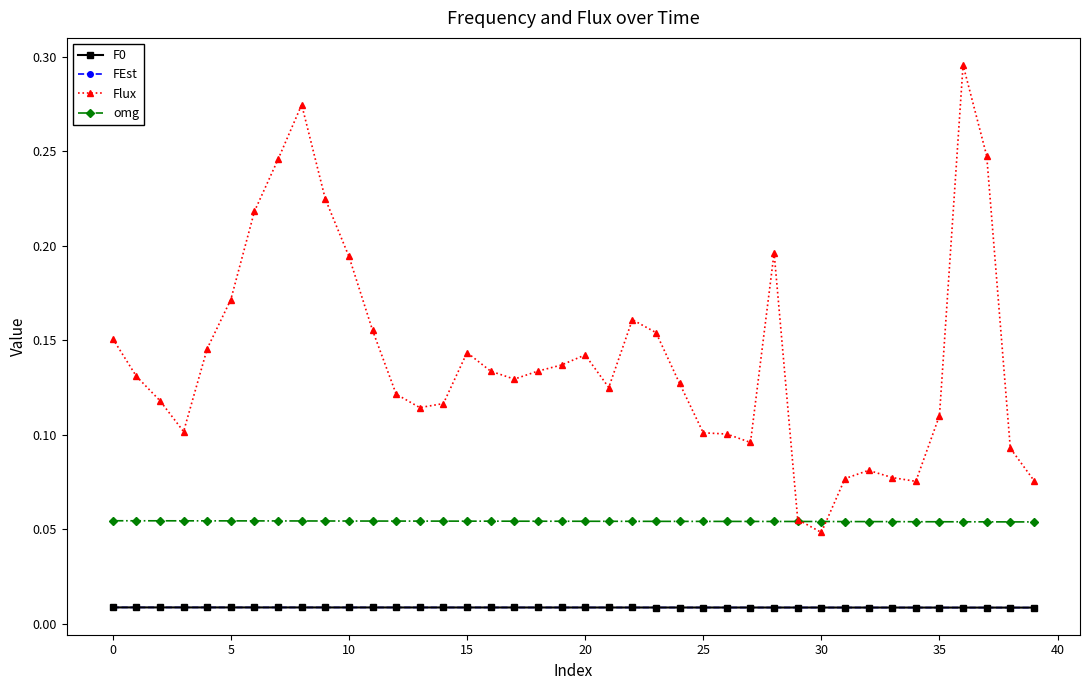

At how many categories does at least one series exceed 0?

40